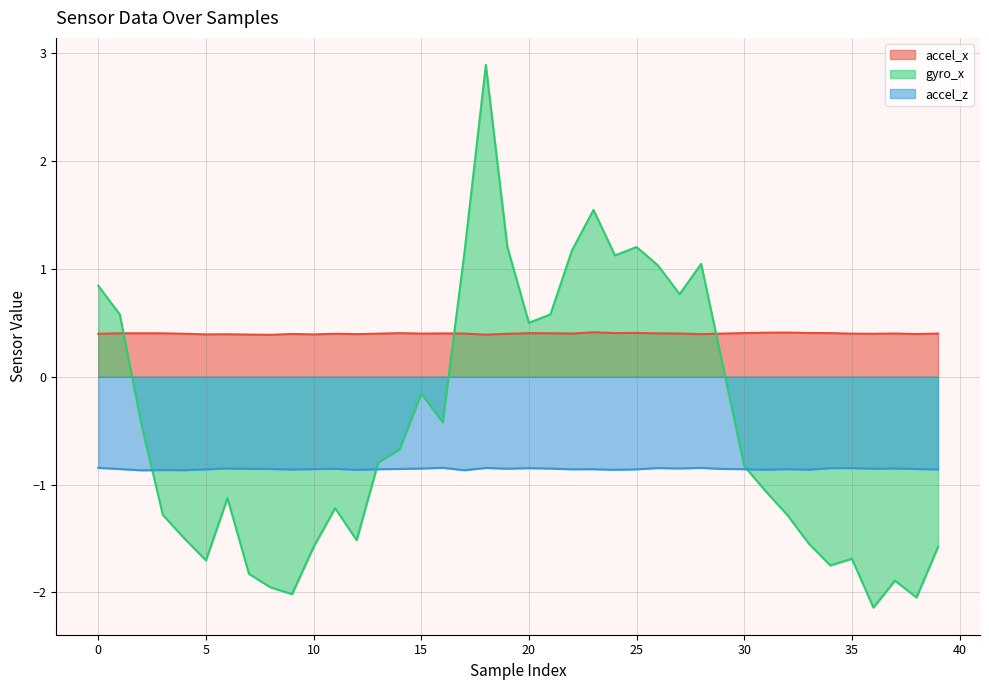

Which series has the largest range (max minus min)?

gyro_x